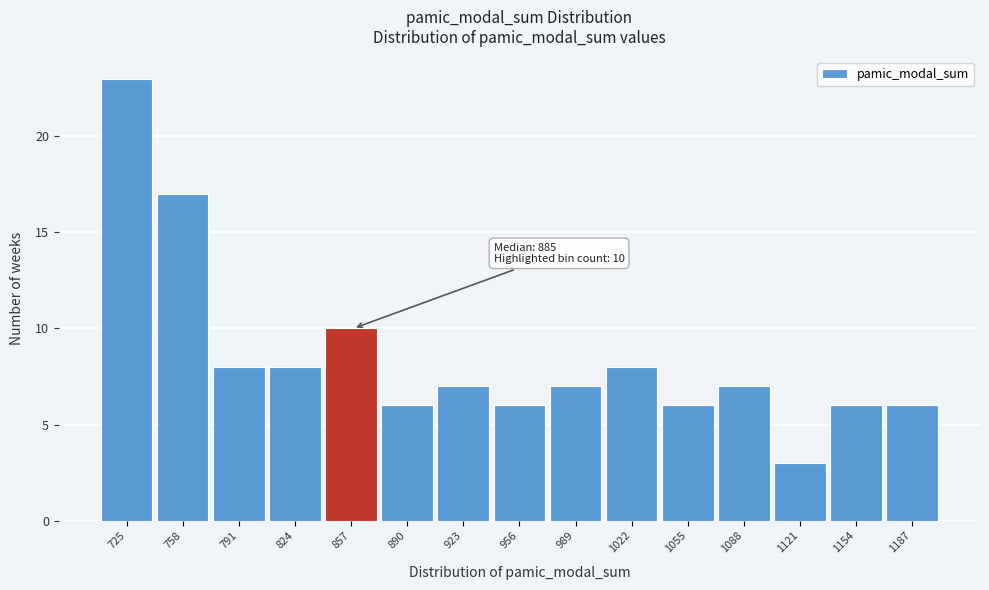

Reading left to right, extract all data points from this chart.

23	17	8	8	10	6	7	6	7	8	6	7	3	6	6